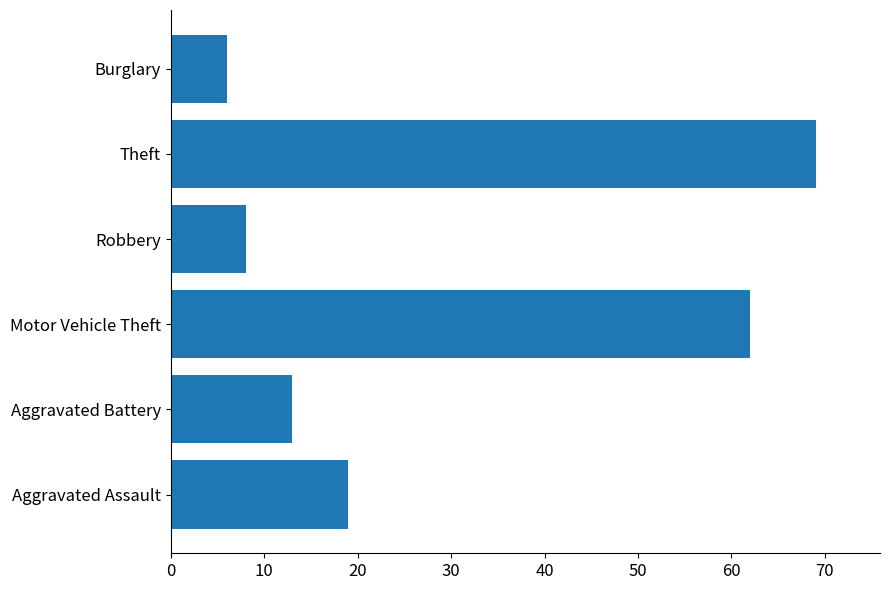

What is the difference between the maximum and minimum values?

63